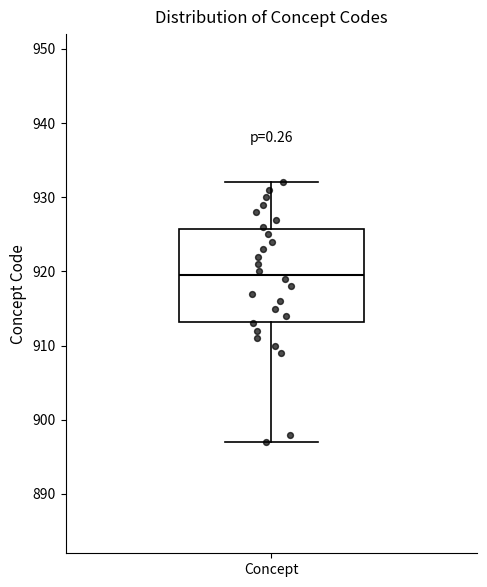

Read this box plot against the y-axis: the position of the median line, the range covered by the box, and the ends of both whiskers. The values are not printed on the chart, so give them approximately, as read against the axis.

median 920, box 913 to 926, whiskers 897 to 932